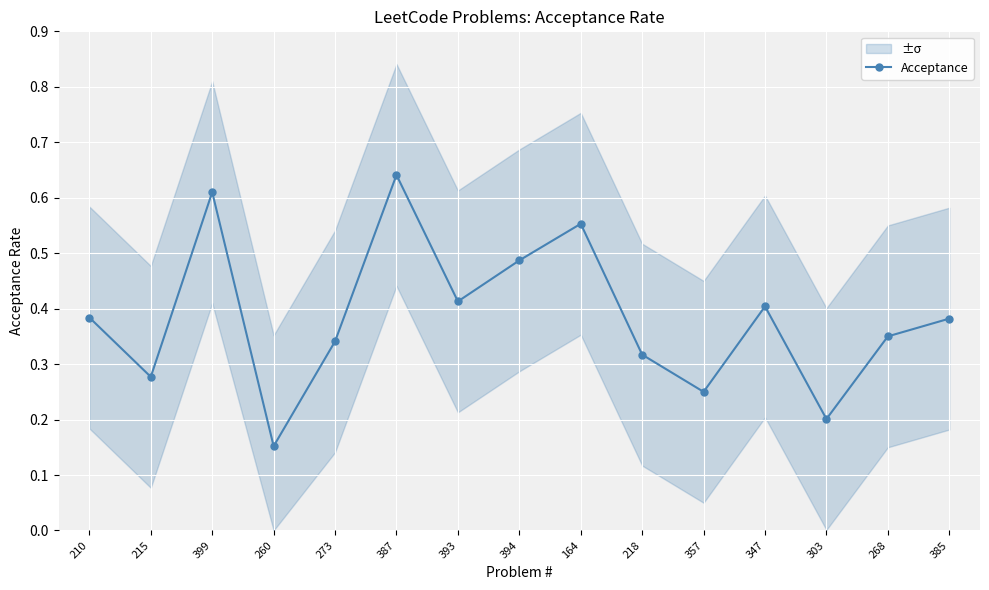

What is the approximate value at 385?

0.4